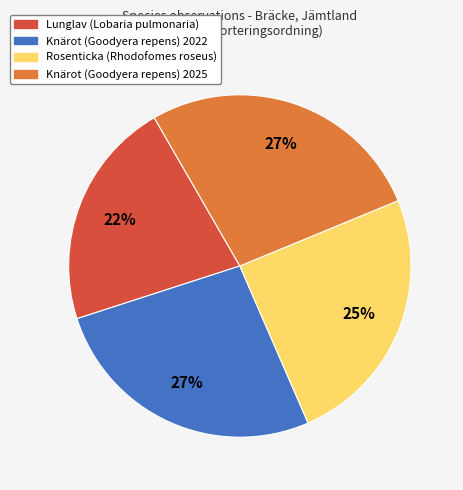

To the nearest percent, what percentage of the pie is Knärot (Goodyera repens) 2022?

27%